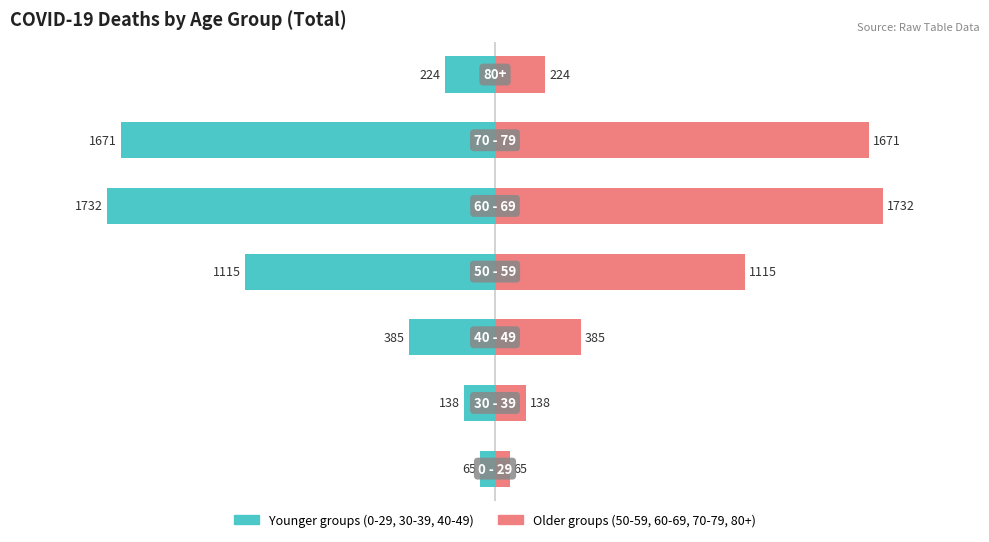

The Older / Renter-occupied series shows 2182 at 5. True or false?

False